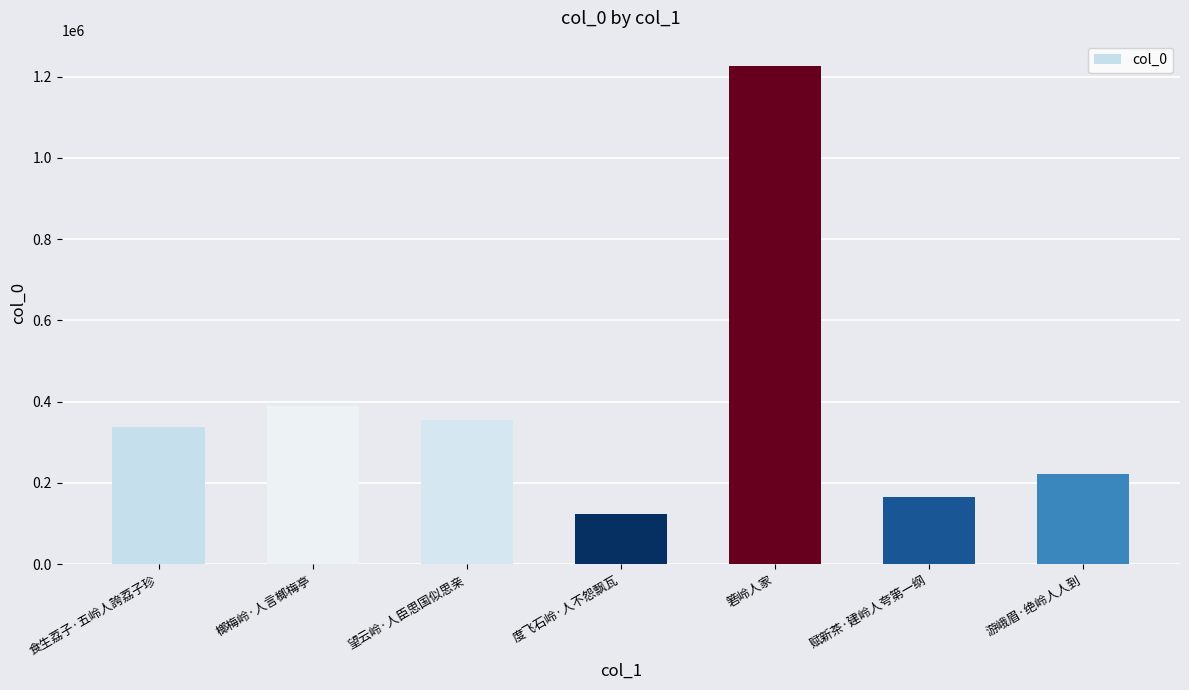

List the labels in order of value, largest first.

箬岭人家, 榔梅岭·人言榔梅亭, 望云岭·人臣思国似思亲, 食生荔子·五岭人誇荔子珍, 游峨眉·绝岭人人到, 赋新茶·建岭人夸第一纲, 度飞石岭·人不怨飘瓦